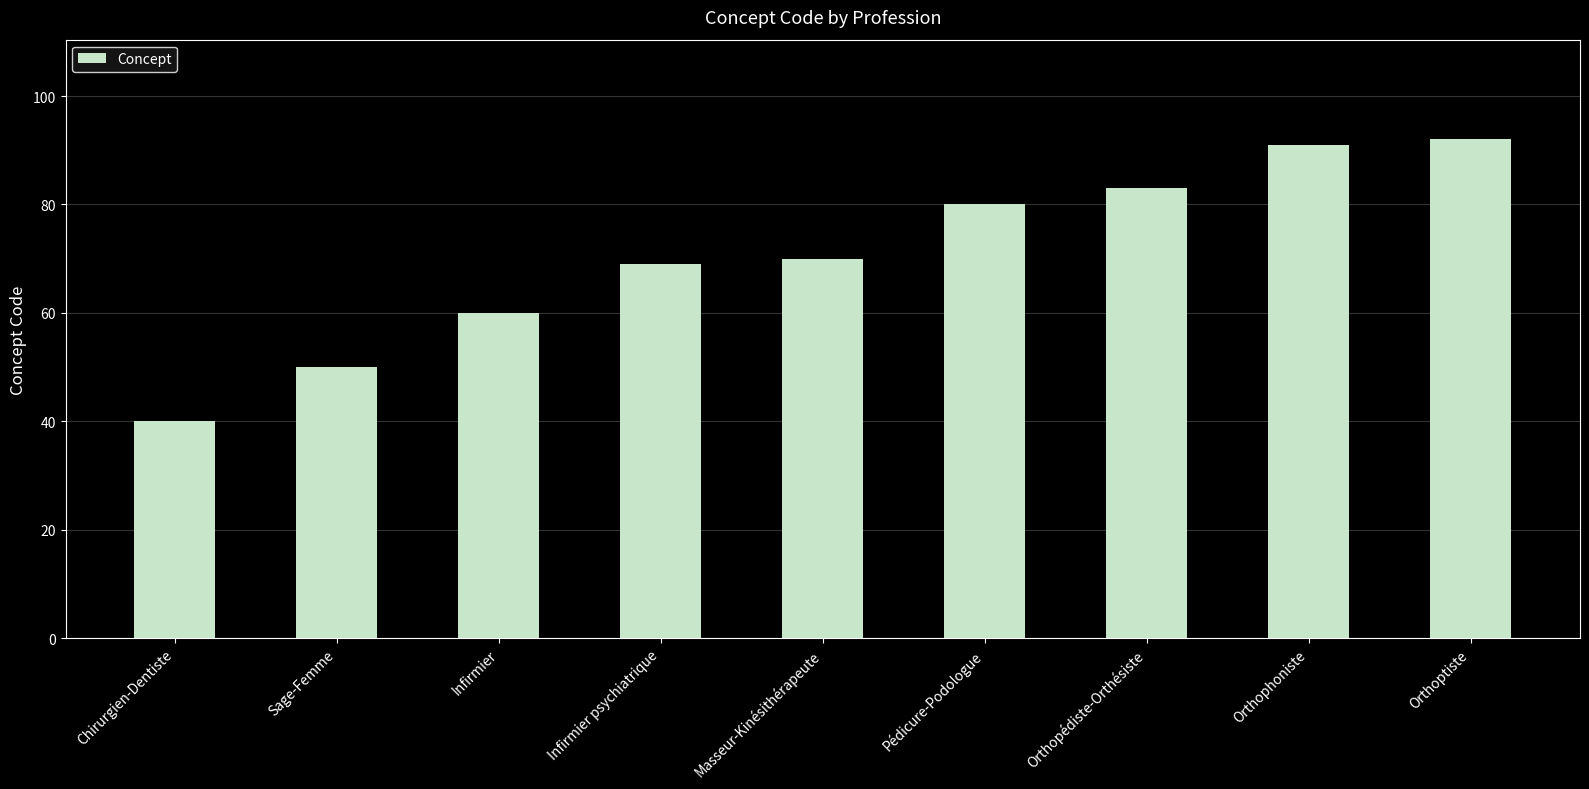

Which has a higher value, Pédicure-Podologue or Chirurgien-Dentiste?

Pédicure-Podologue